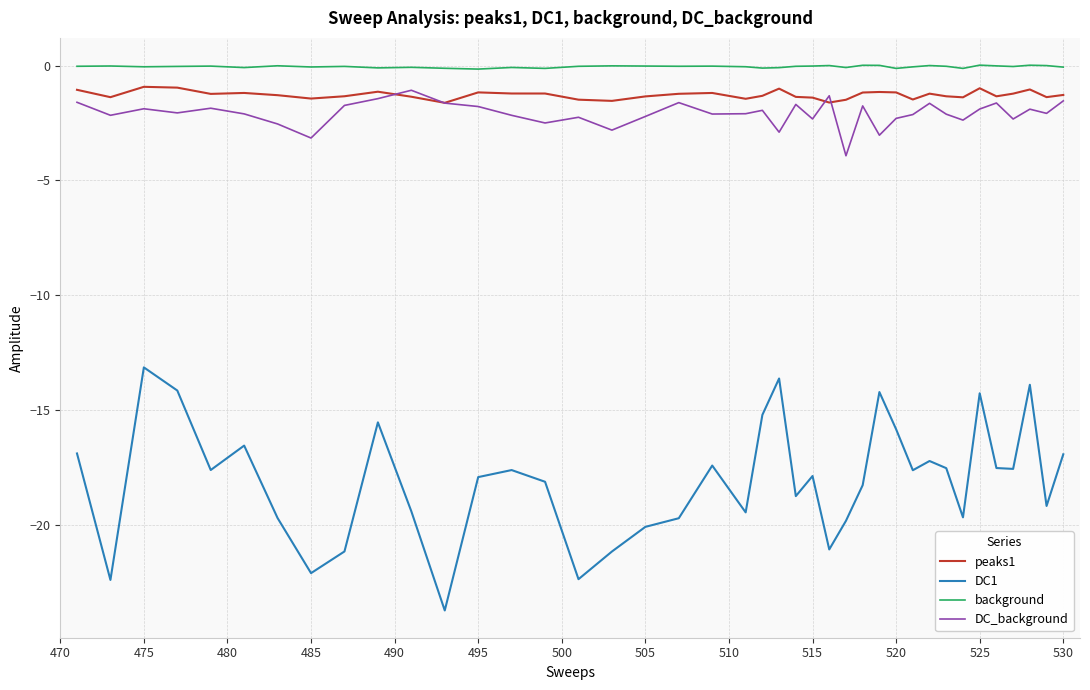

What is the smallest value displayed?

-23.7